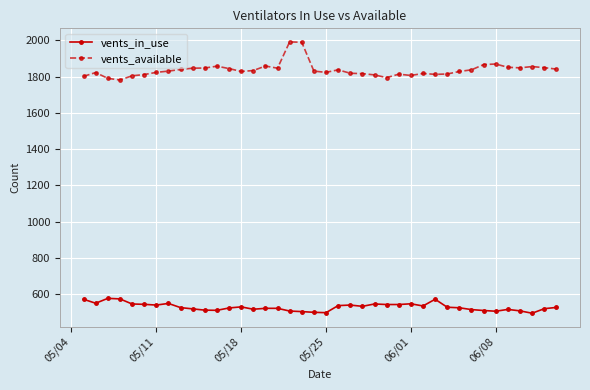

True or false: vents_in_use and vents_available intersect in this chart.

False